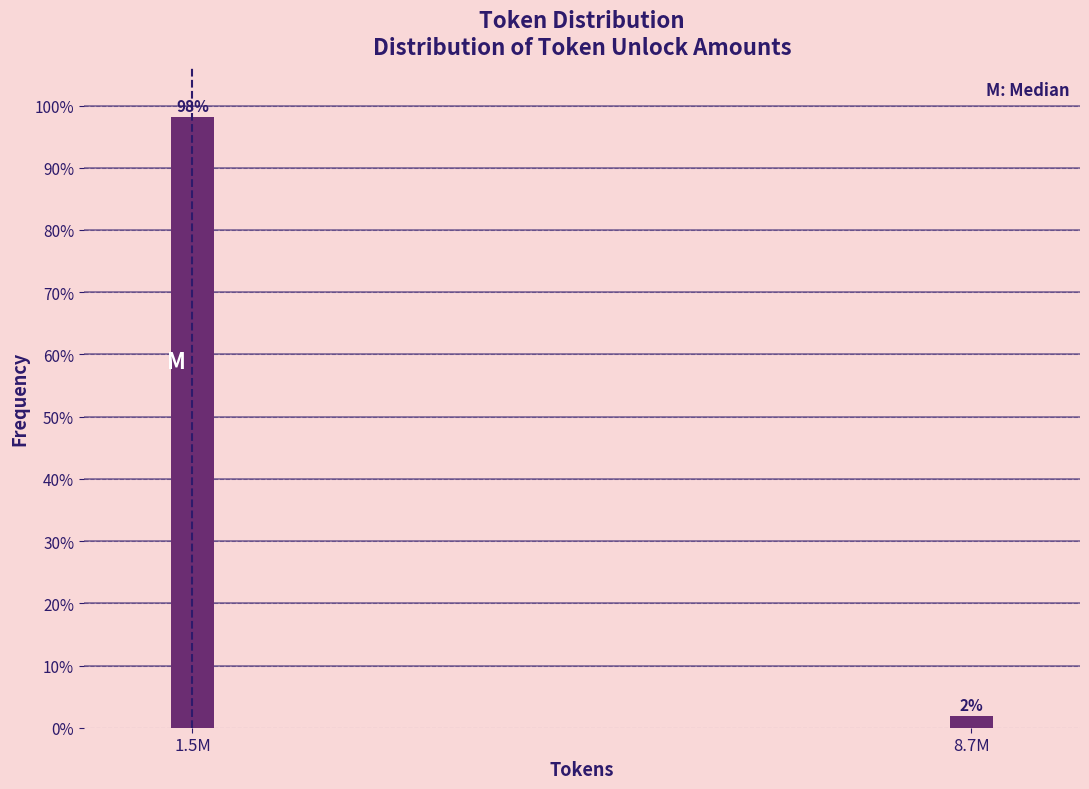

Does the chart contain any negative values?

No